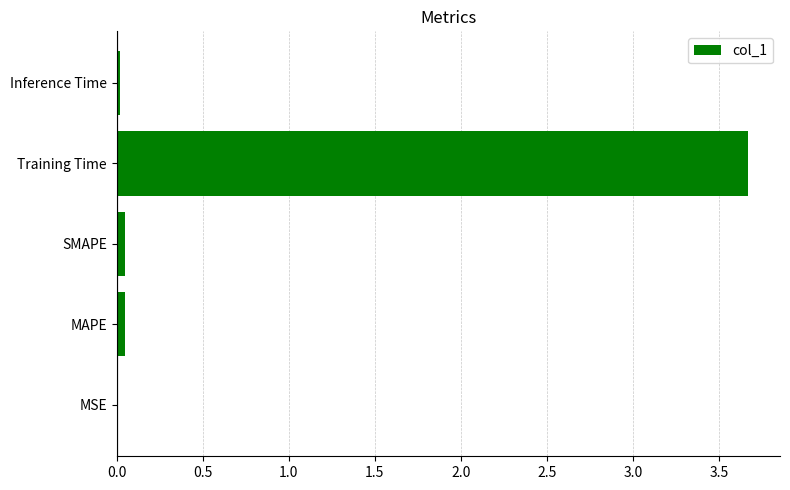

Between SMAPE and Training Time, which is larger?

Training Time